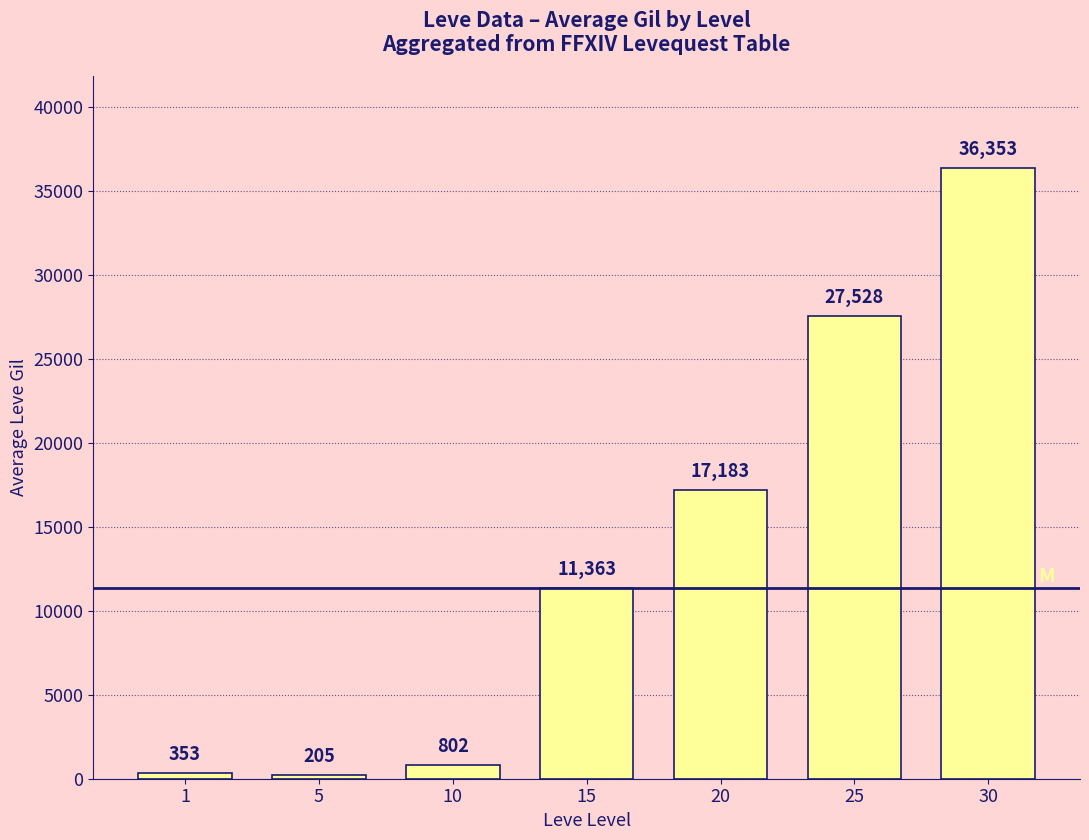

The chart shows a value of 36353 at 30. True or false?

True